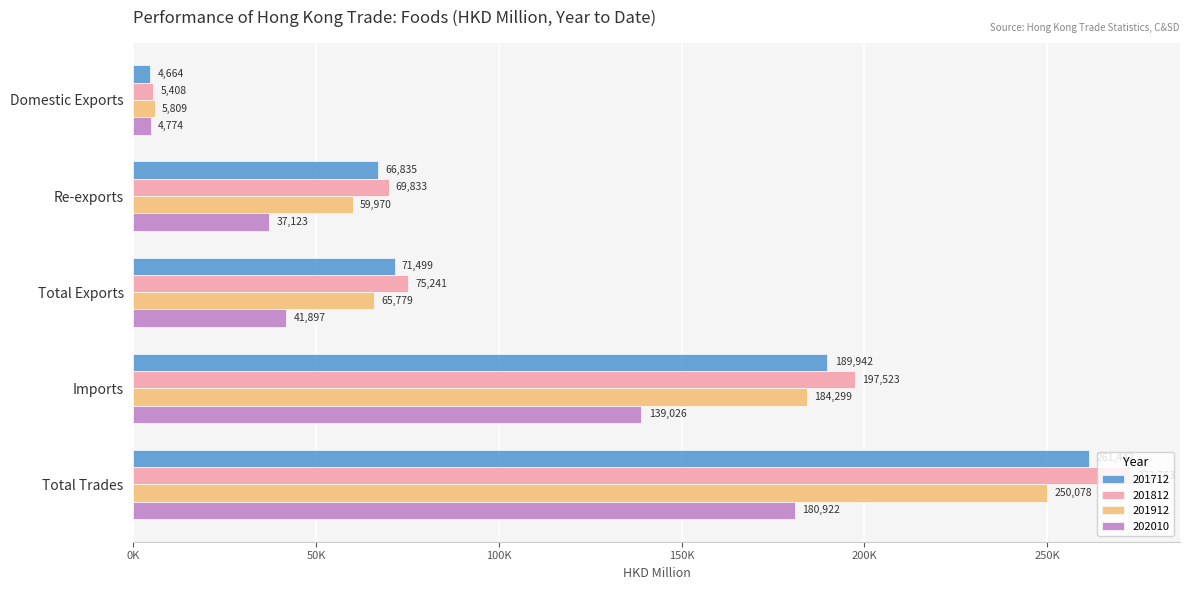

What is the approximate value of 201712 at Imports?

189942.5